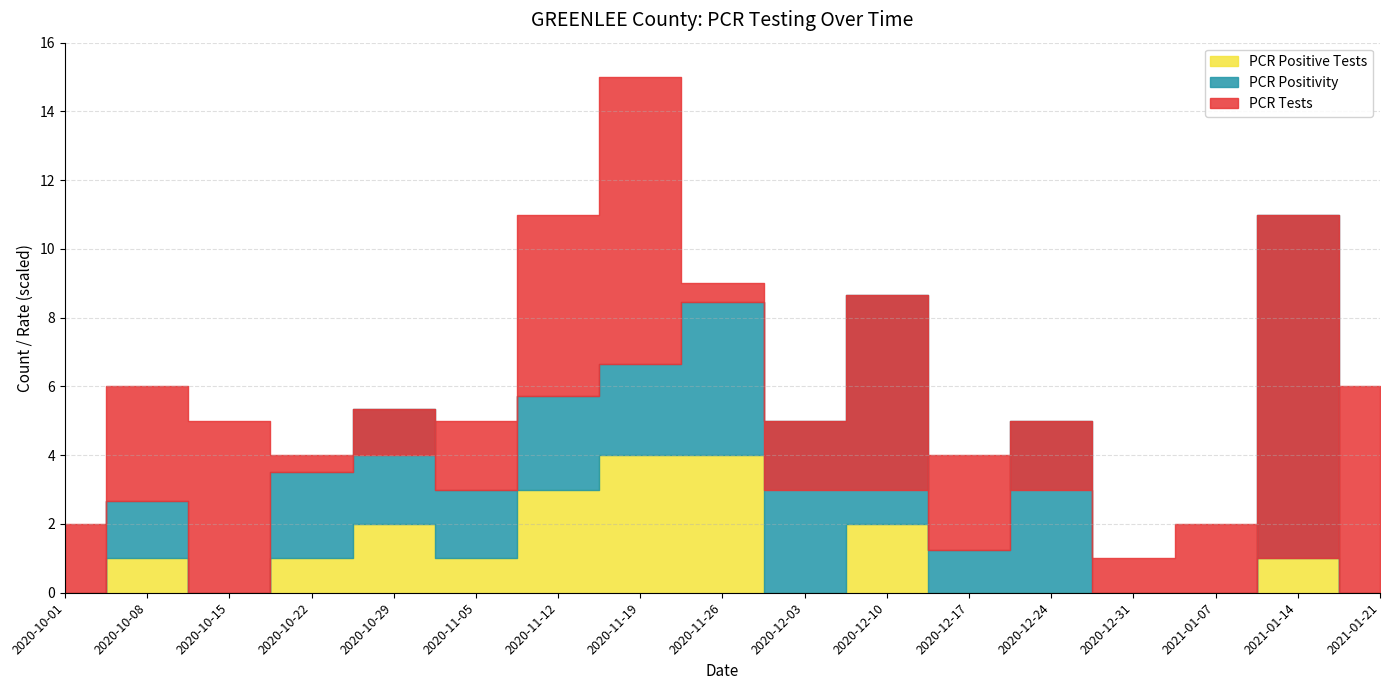

True or false: PCR Tests and PCR Positivity intersect in this chart.

False